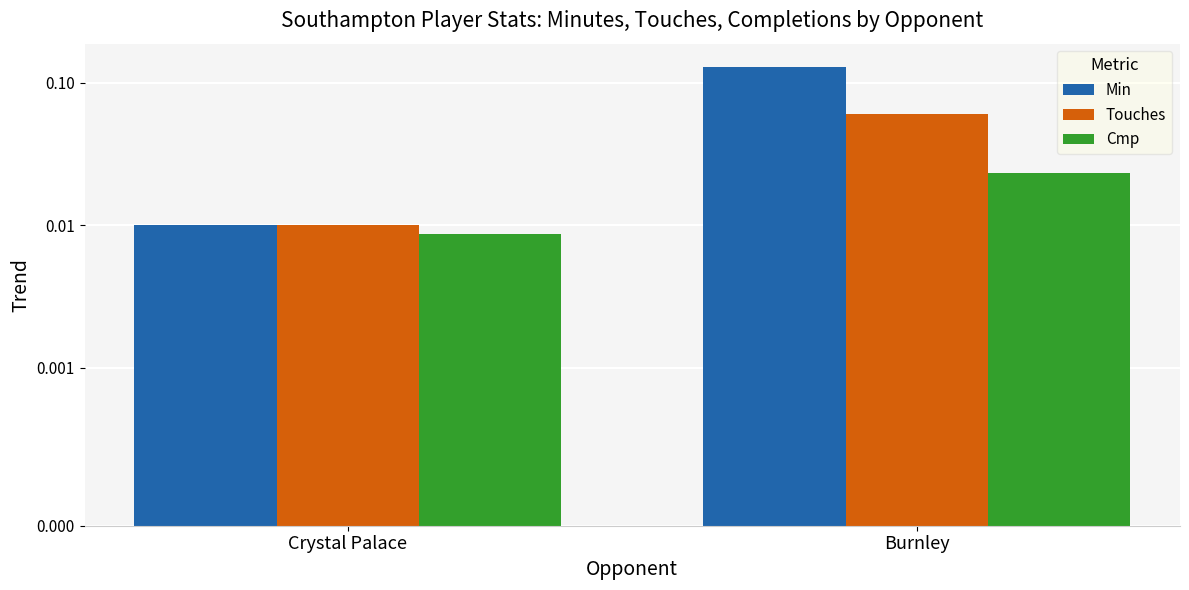

Reading left to right, transcribe all the data shown in this chart.

Min: 0.0	0.1
Touches: 0.0	0.1
Cmp: 0.0	0.0